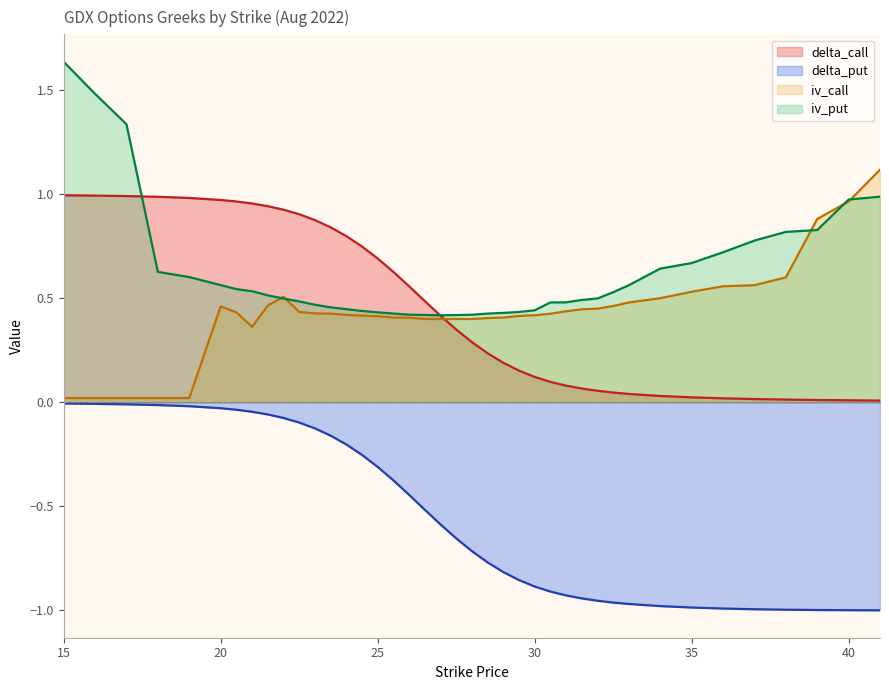

Is the value of delta_put at 22 greater than the value of iv_put at 25.5?

No